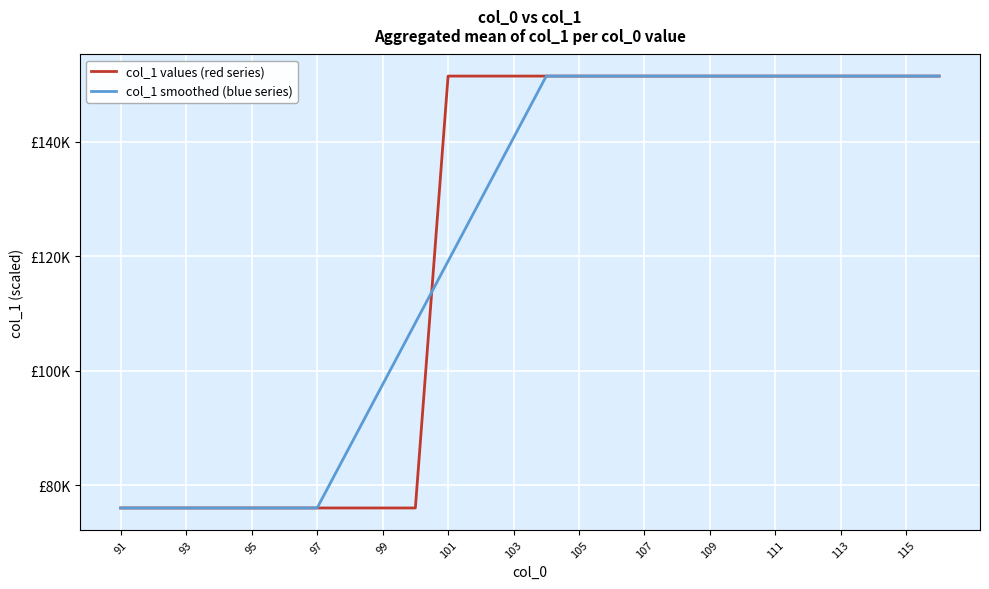

Which category has the lowest value in the col_1 smoothed (blue series) series?

91